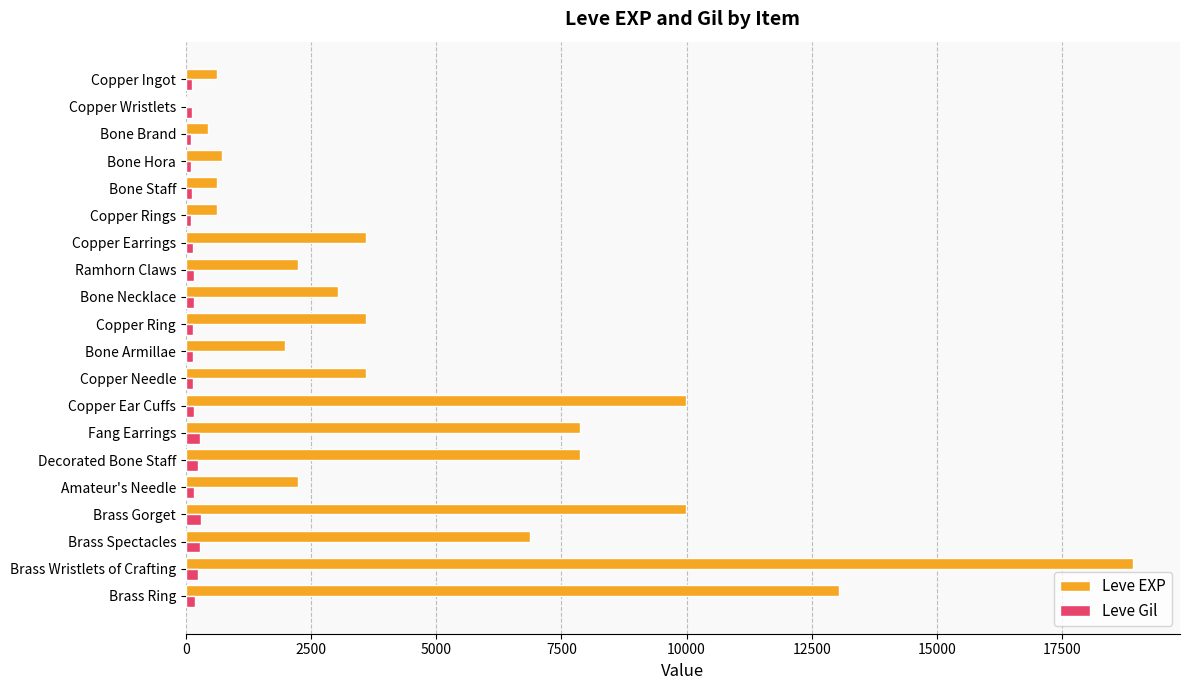

What is the highest value of the Leve Gil series?

293